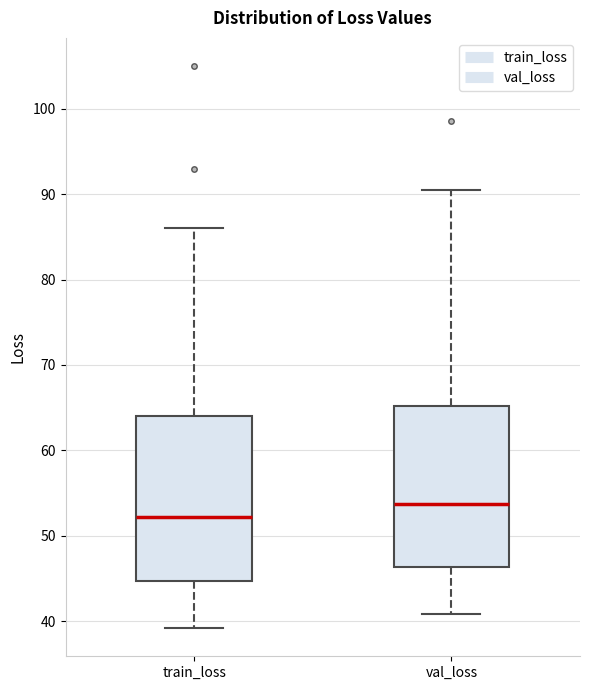

Reading left to right, transcribe this box plot: for each box, give where its median line is, the range the box spans, and where its two whiskers end, as read against the y-axis. The values are not printed on the chart, so give them approximately, as read against the axis.

train_loss: median 52, box 45 to 64, whiskers 39 to 86
val_loss: median 54, box 46 to 65, whiskers 41 to 90